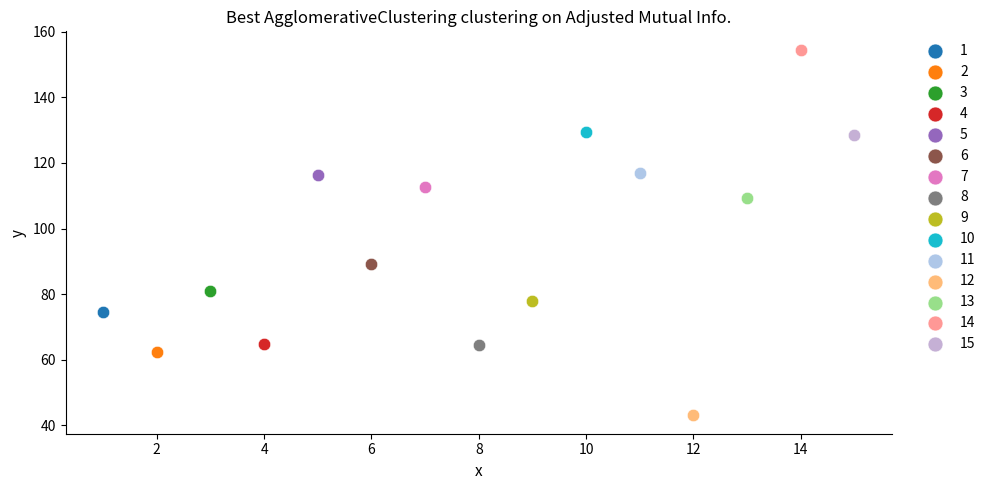

Which series contains the lowest Y value?

12